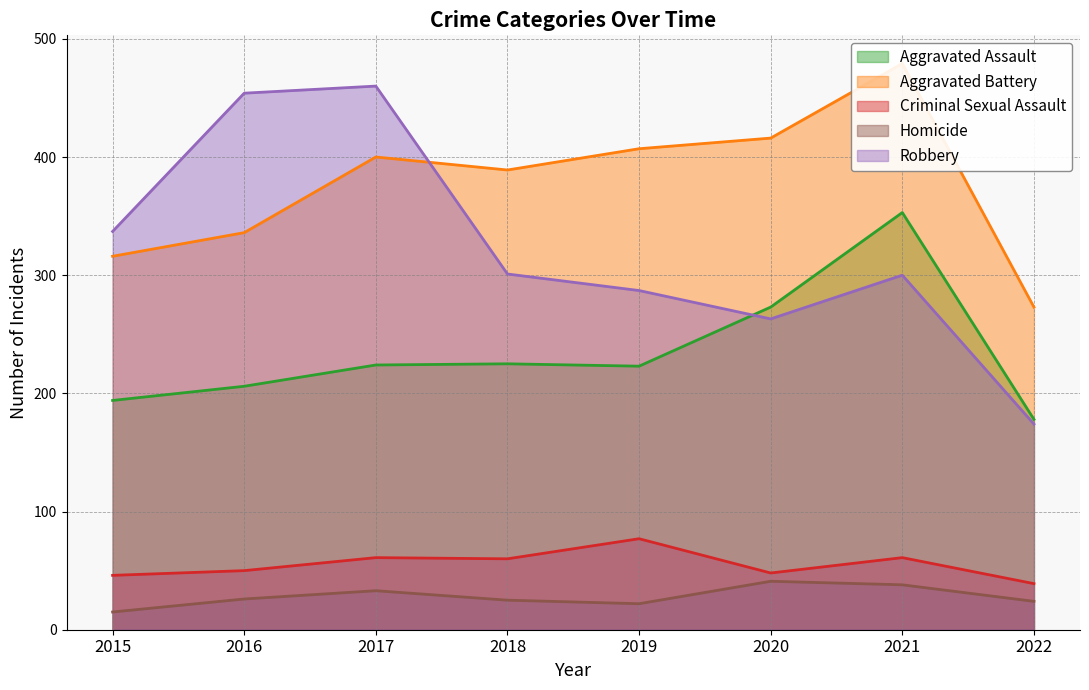

True or false: Aggravated Assault and Criminal Sexual Assault cross at least once.

False